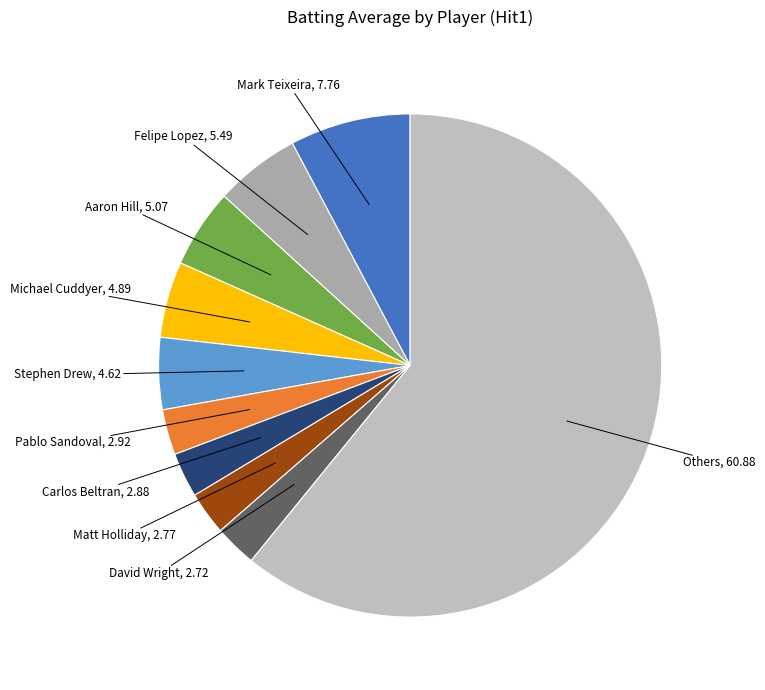

How many segments does this pie chart have?

10